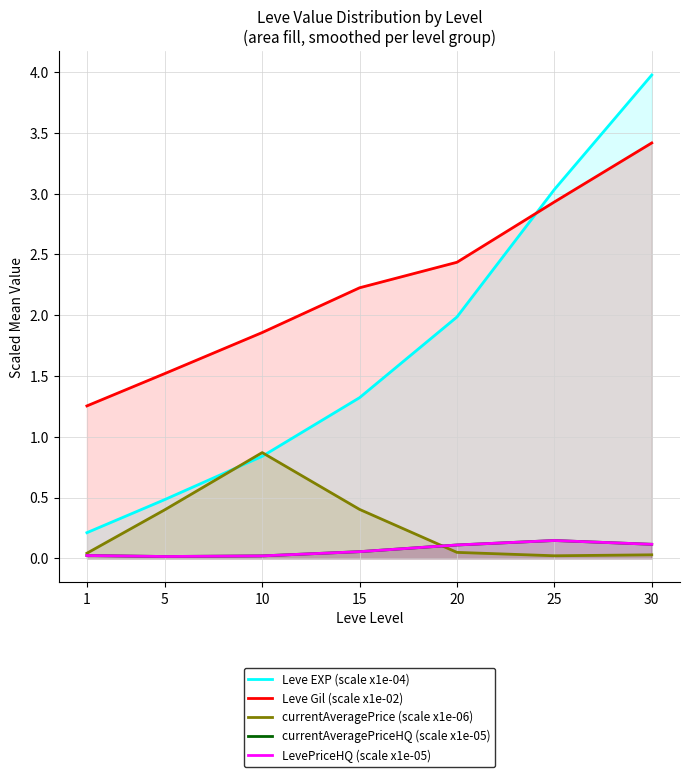

At which label does Leve Gil (scale x1e-02) first exceed 2?

15